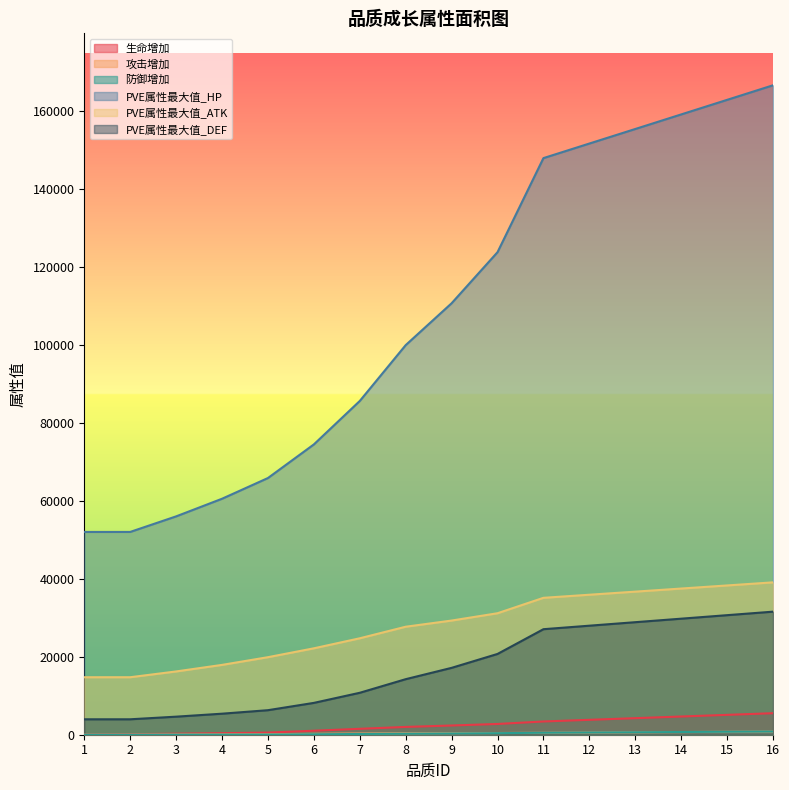

Which has a higher value, 7 or 14?

14